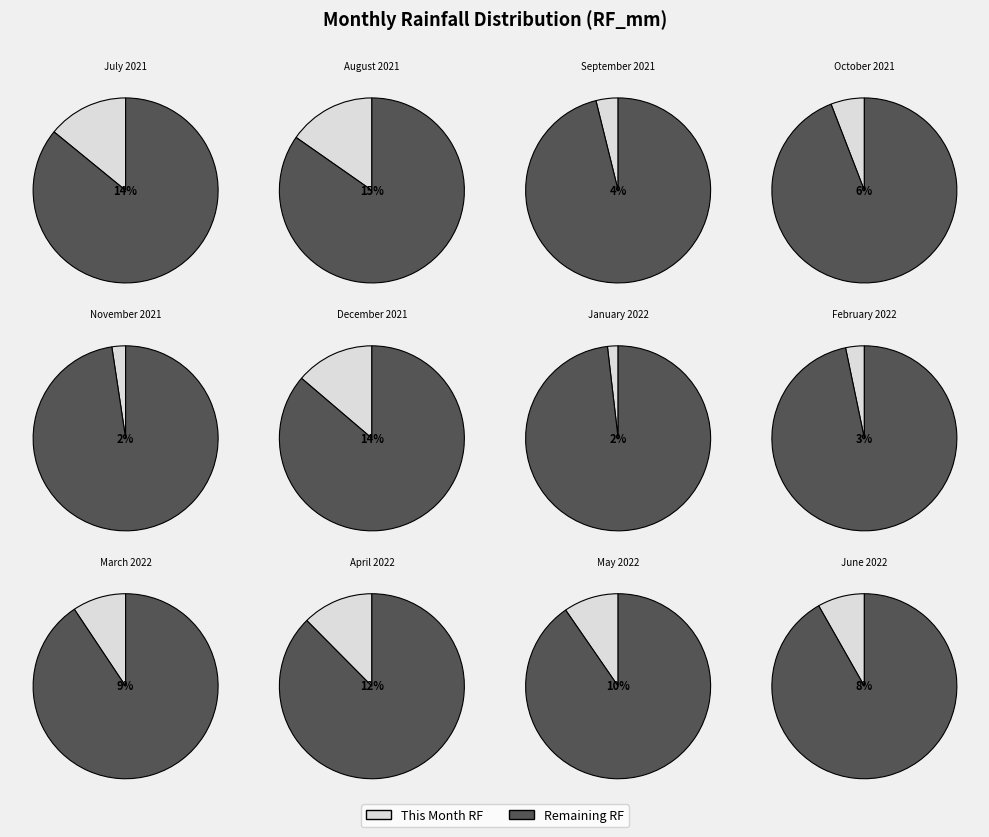

Does June 2022 represent more than half of the total?

No